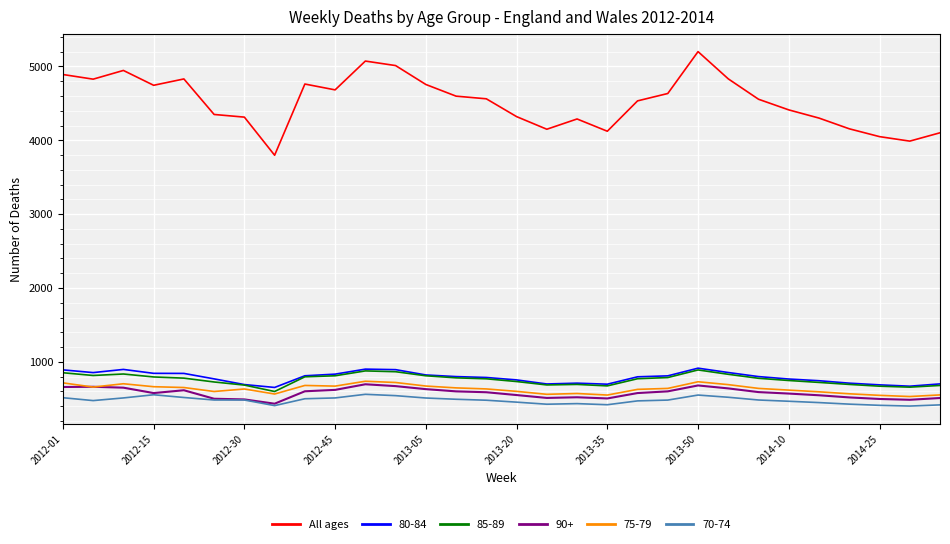

True or false: 80-84 and All ages cross at least once.

False